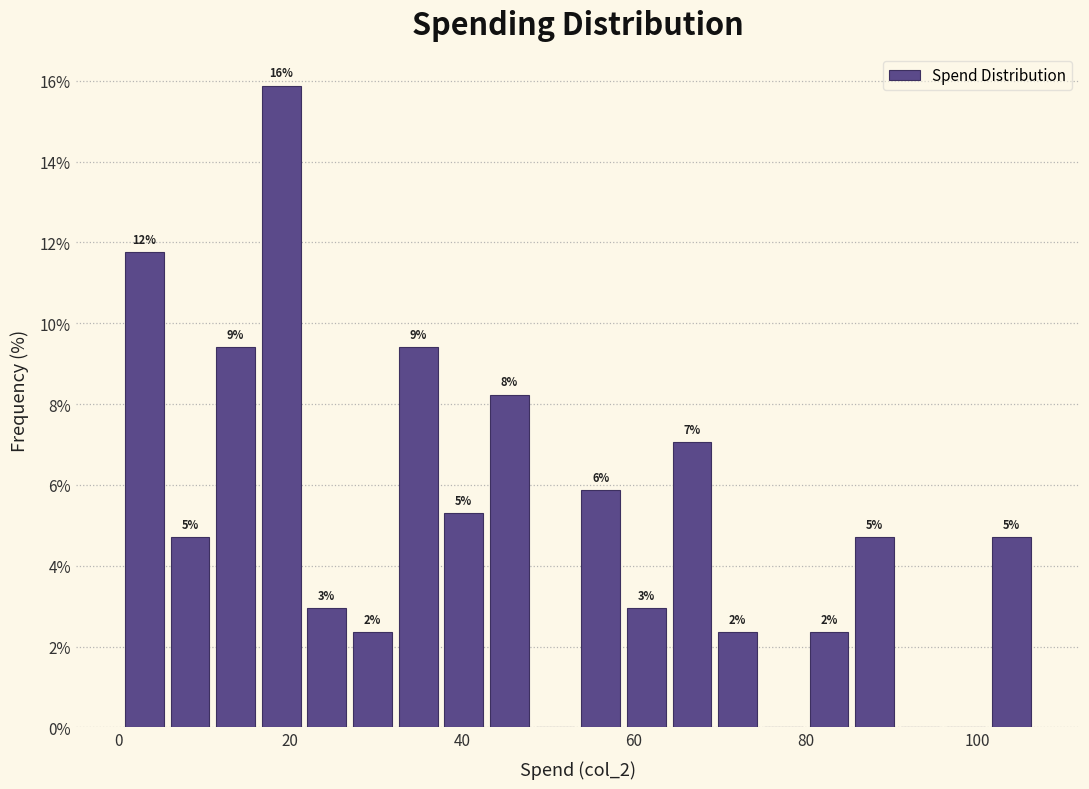

Read against the x-axis, roughly where is the centre of the tallest bar?

18